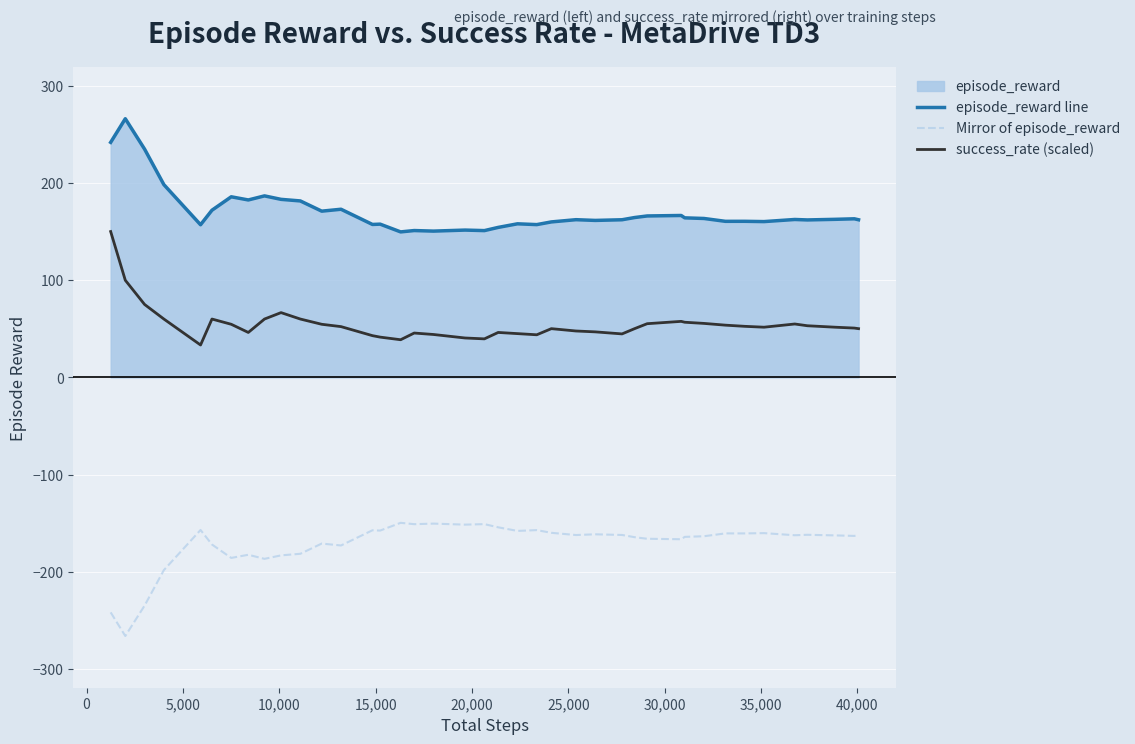

What is the difference between the second highest and minimum values in the Mirror of episode_reward series?

115.6